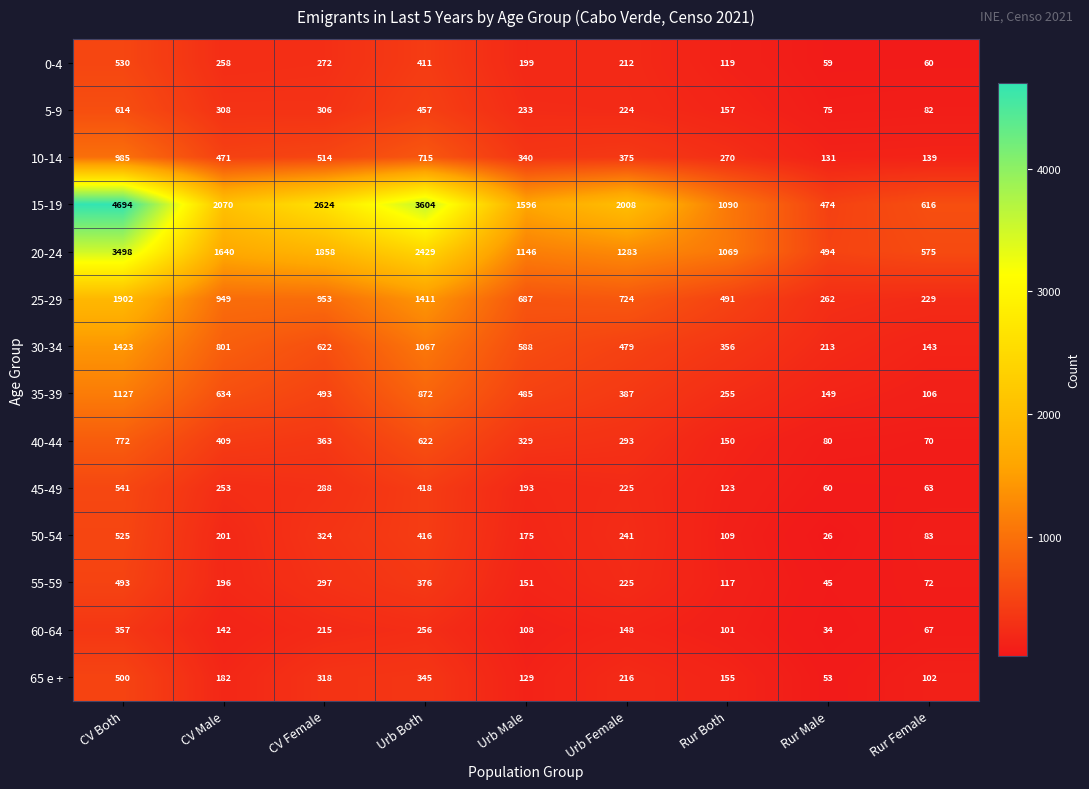

How many values in the 10-14 series are below 375?

4